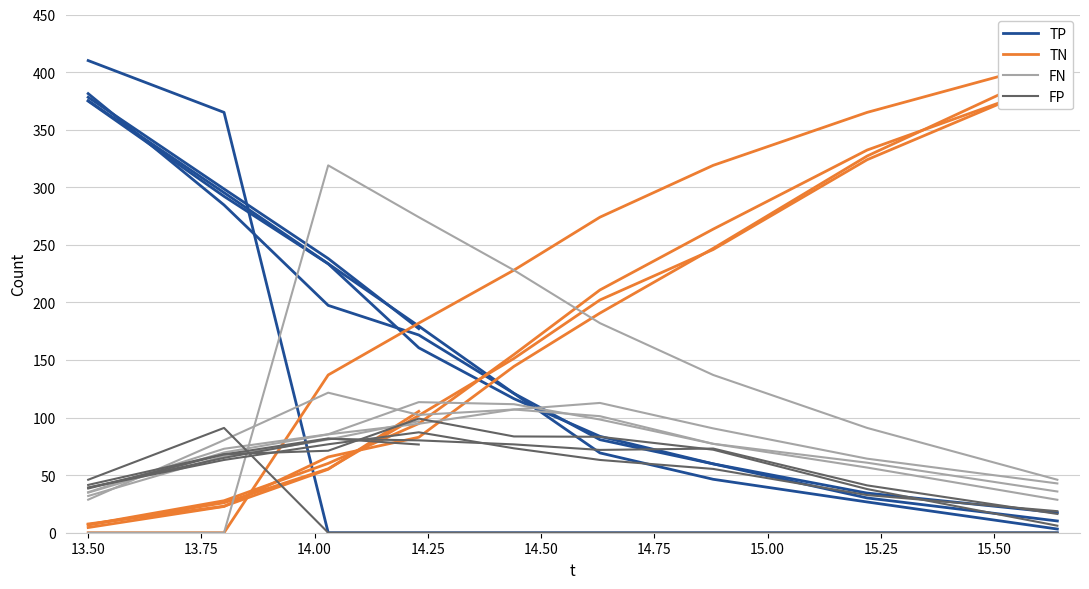

Which series has the largest total across all categories?

TN